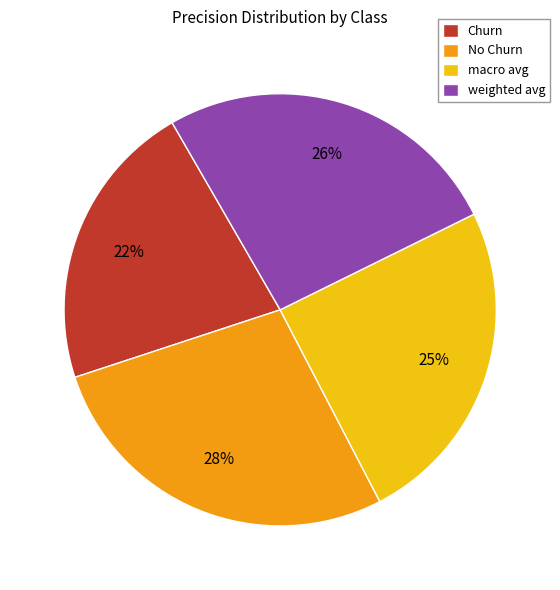

To the nearest percent, what percentage of the pie is No Churn?

28%